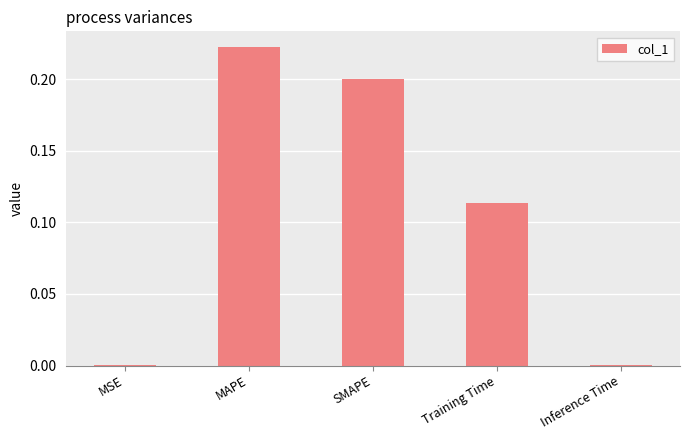

Does the chart contain stacked bars?

No